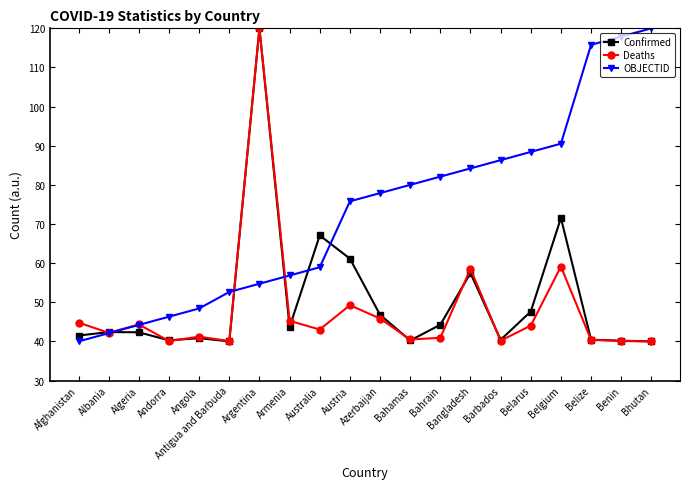

In Confirmed, how many points are higher than both neighbors (excluding endpoints)?

6